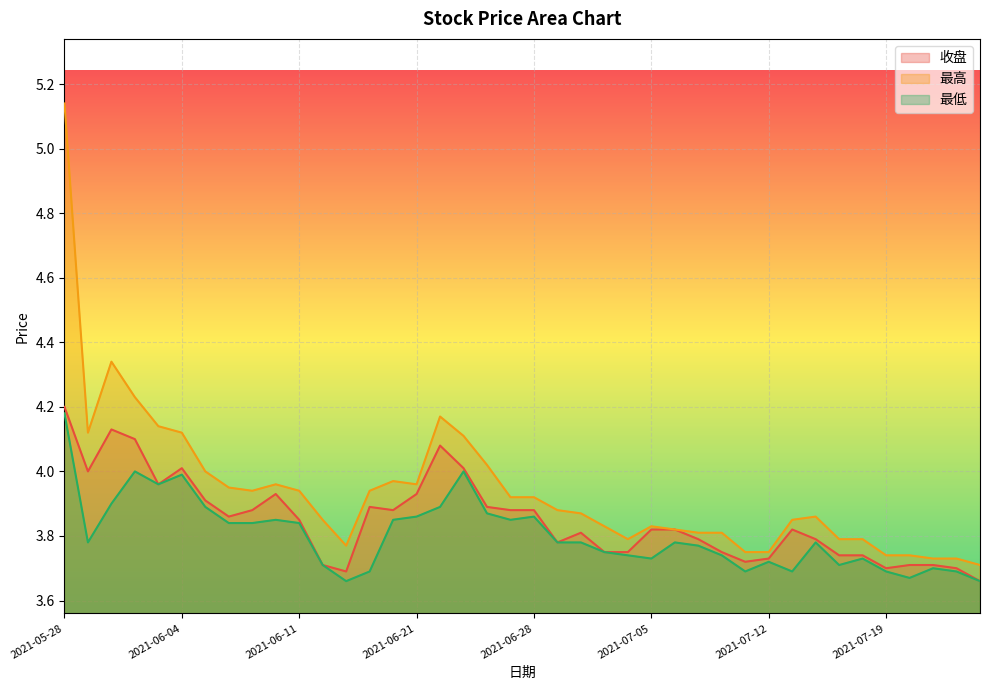

What is the minimum value shown in the chart?

3.7